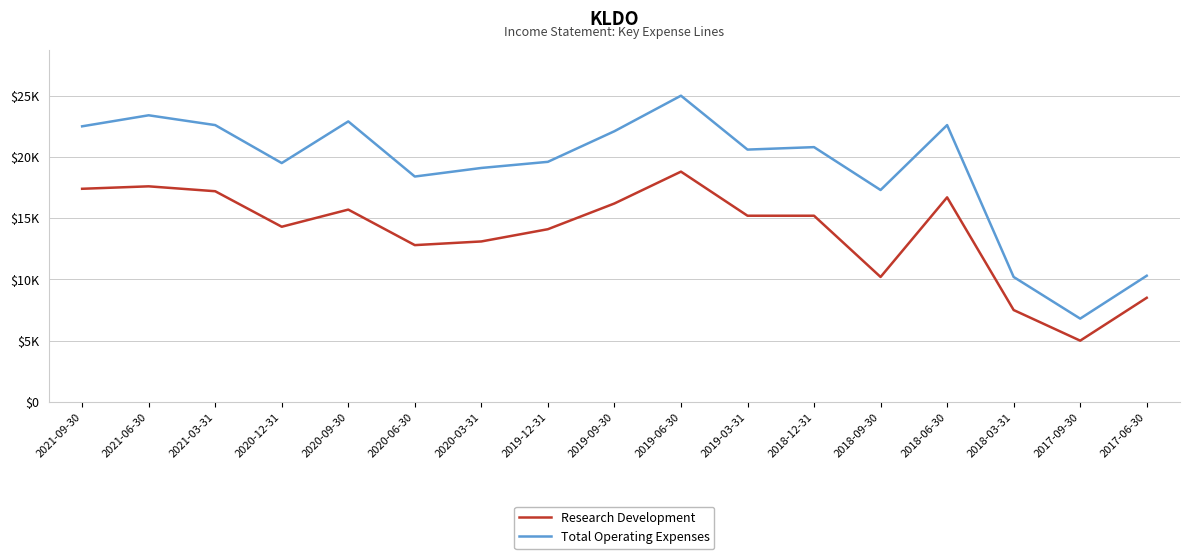

Read the Research Development value at 2021-06-30, to the nearest 50.

17600